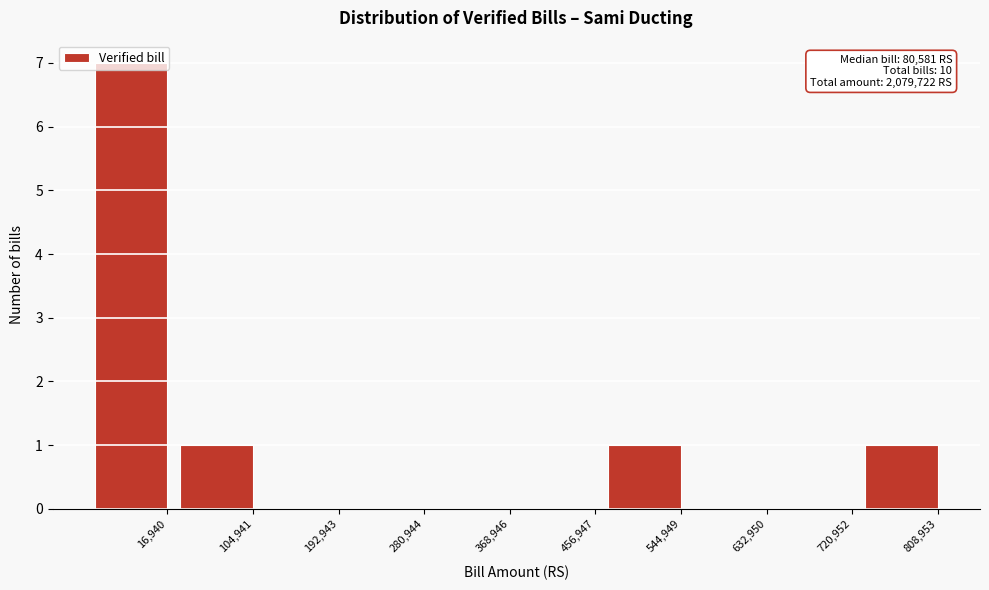

What is the change in value from 720,952 to 808,953?

+1